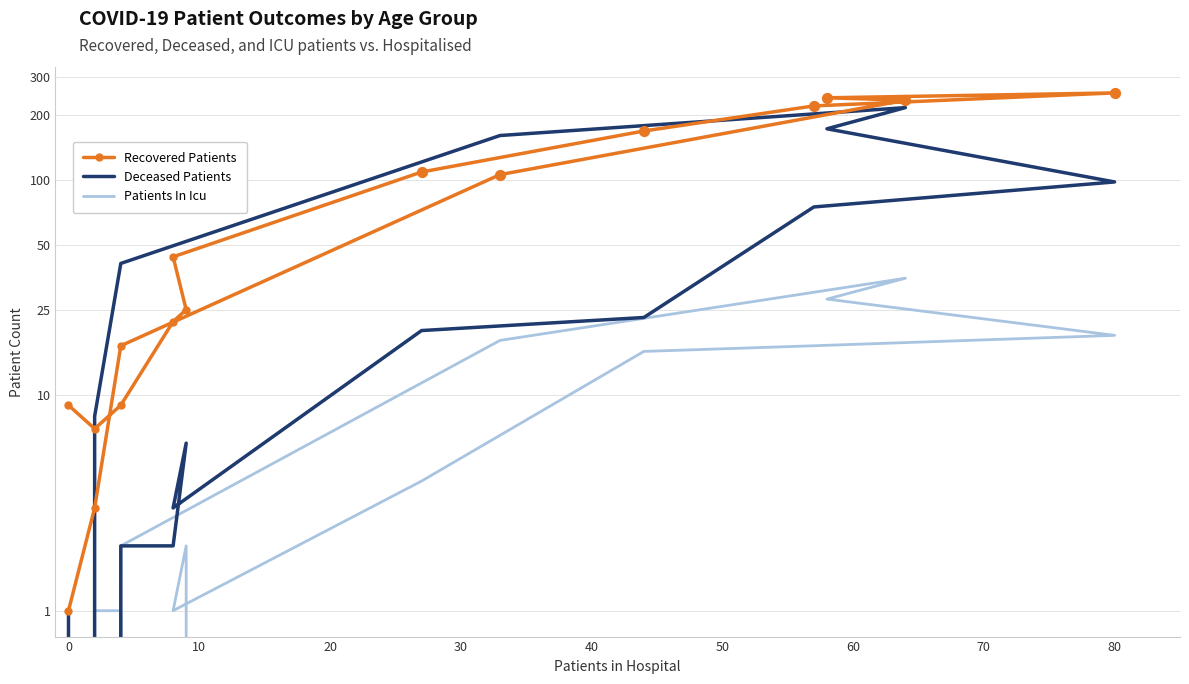

Which series contains the highest Y value?

Recovered Patients